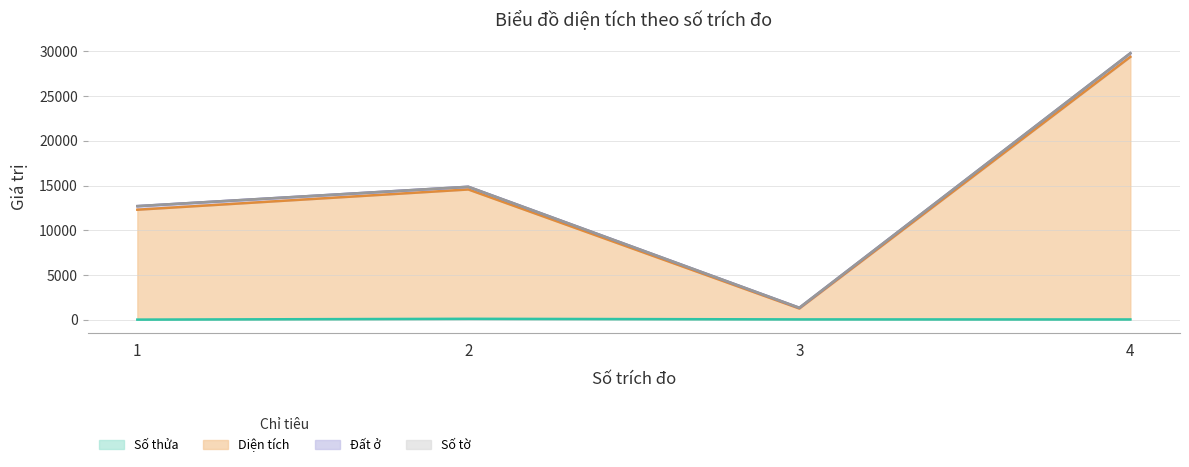

What is the difference between the Số thửa values at 2 and 3?

66.0